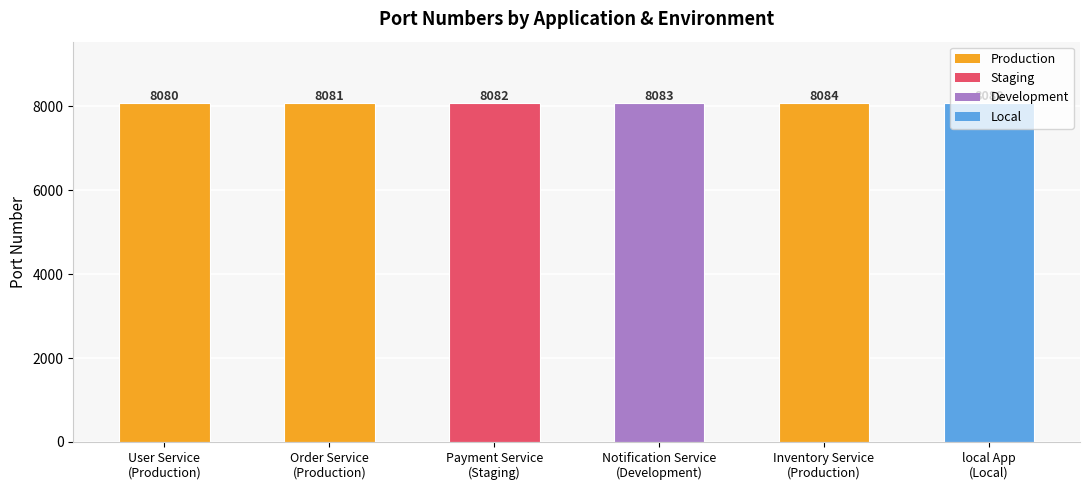

Is it true that the value at Payment Service
(Staging) is 8082?

True